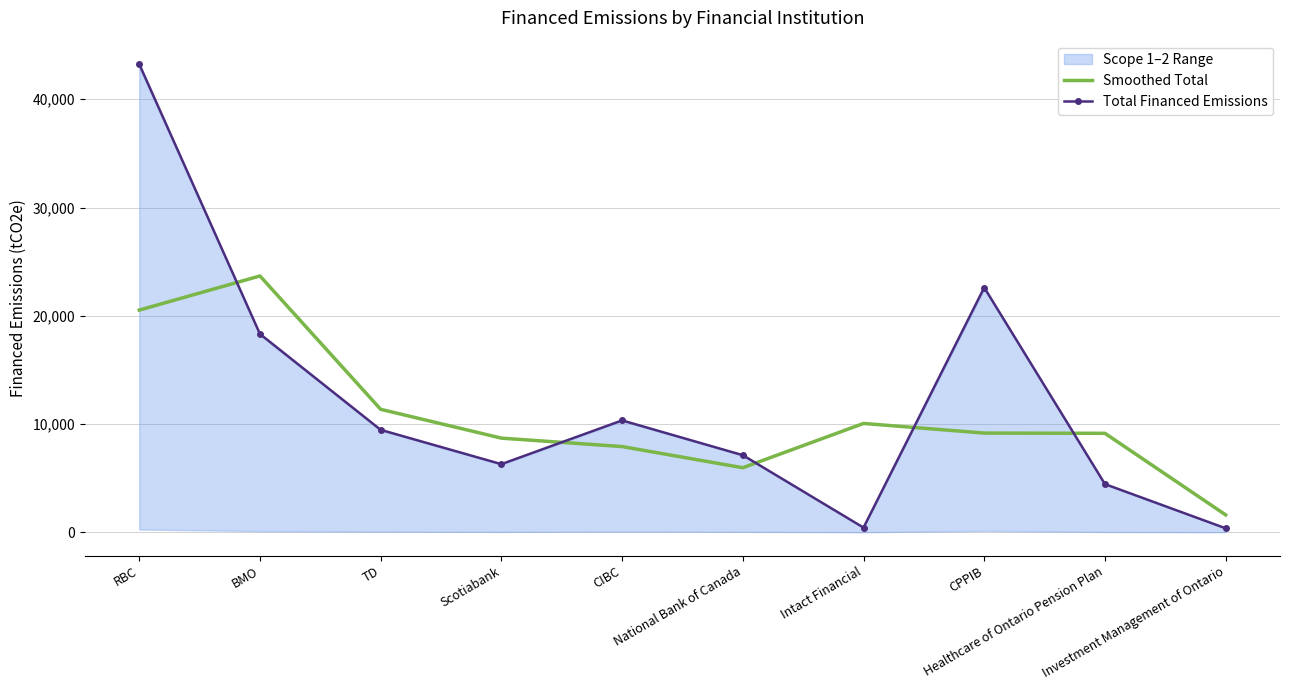

Which series has the largest total across all categories?

Total Financed Emissions